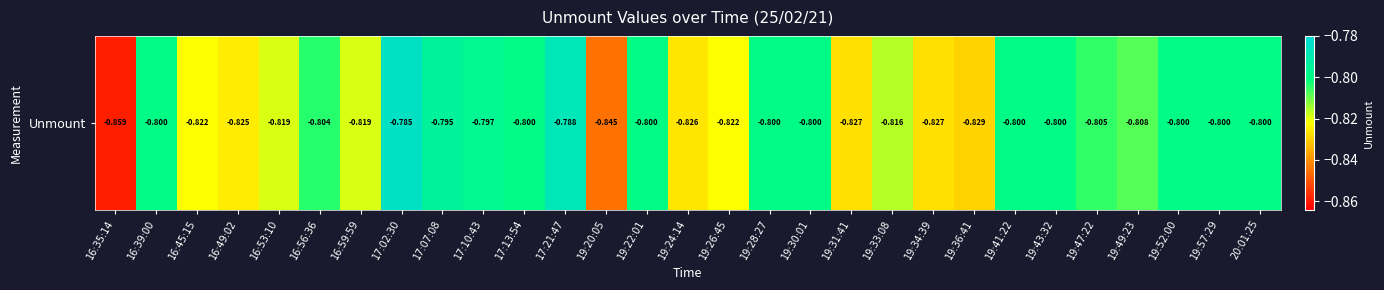

List the labels in order of value, smallest first.

16:35:14, 19:20:05, 19:36:41, 19:31:41, 19:34:39, 19:24:14, 16:49:02, 16:45:15, 19:26:45, 16:53:10, 16:59:59, 19:33:08, 19:49:23, 19:47:22, 16:56:36, 16:39:00, 17:13:54, 19:22:01, 19:28:27, 19:30:01, 19:41:22, 19:43:32, 19:52:00, 19:57:29, 20:01:25, 17:10:43, 17:07:08, 17:21:47, 17:02:30